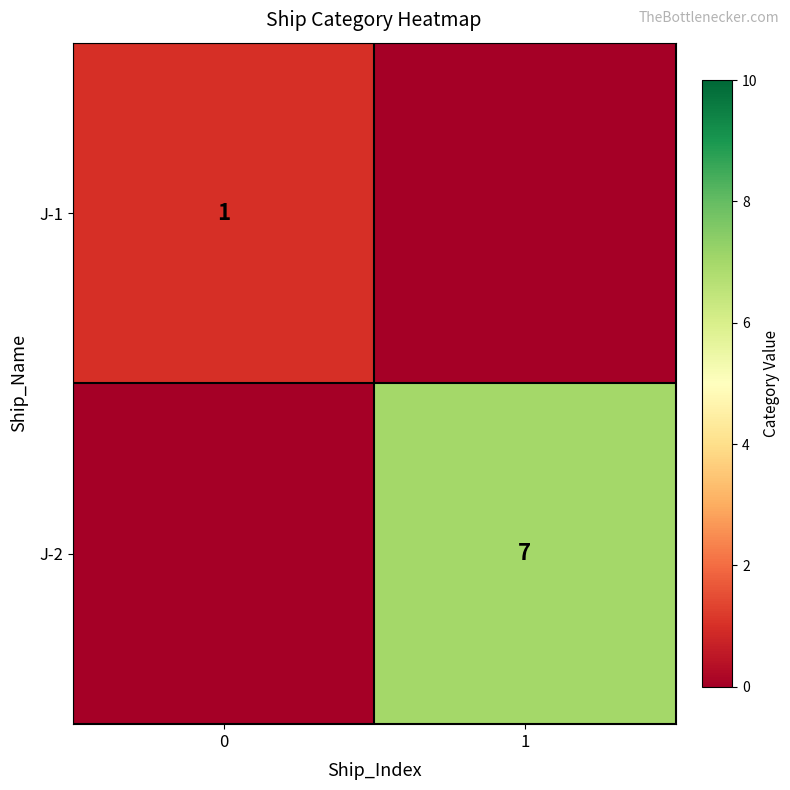

Is it true that J-2 equals 7 at 1?

True